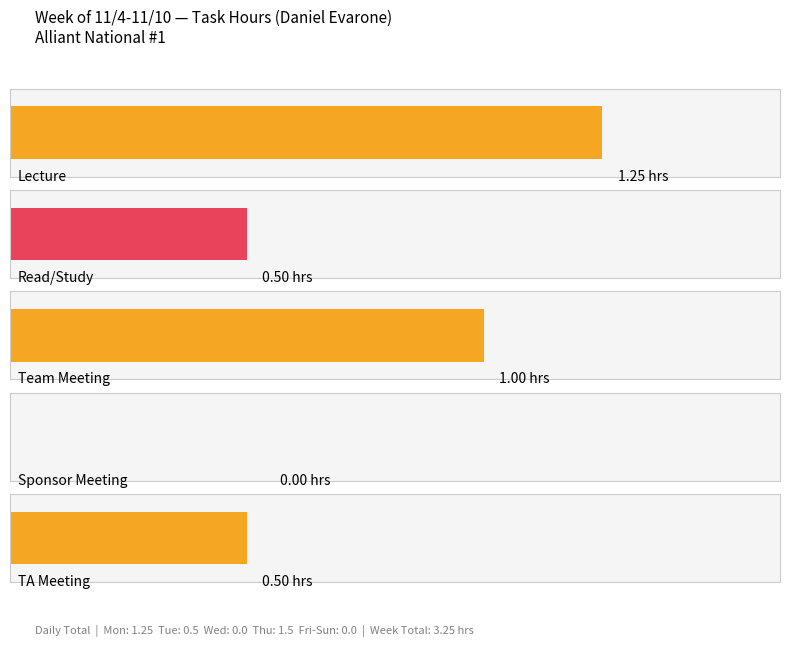

What is the average value?

0.7